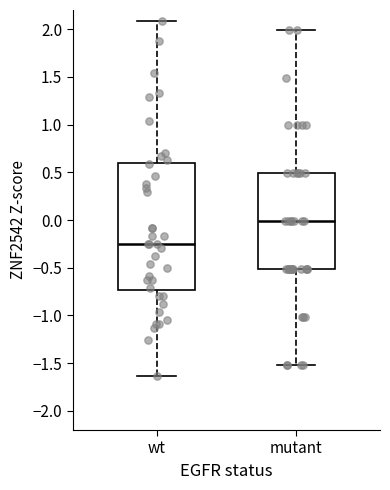

Which box is the tallest, from its lower edge to its upper edge?

wt